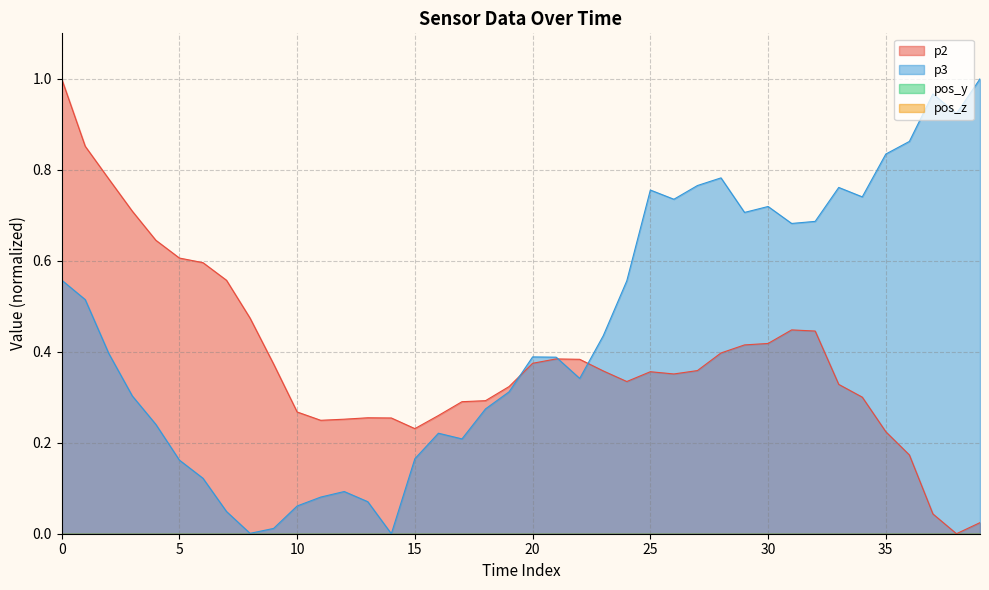

The p3 series shows 0.8 at 28. True or false?

True